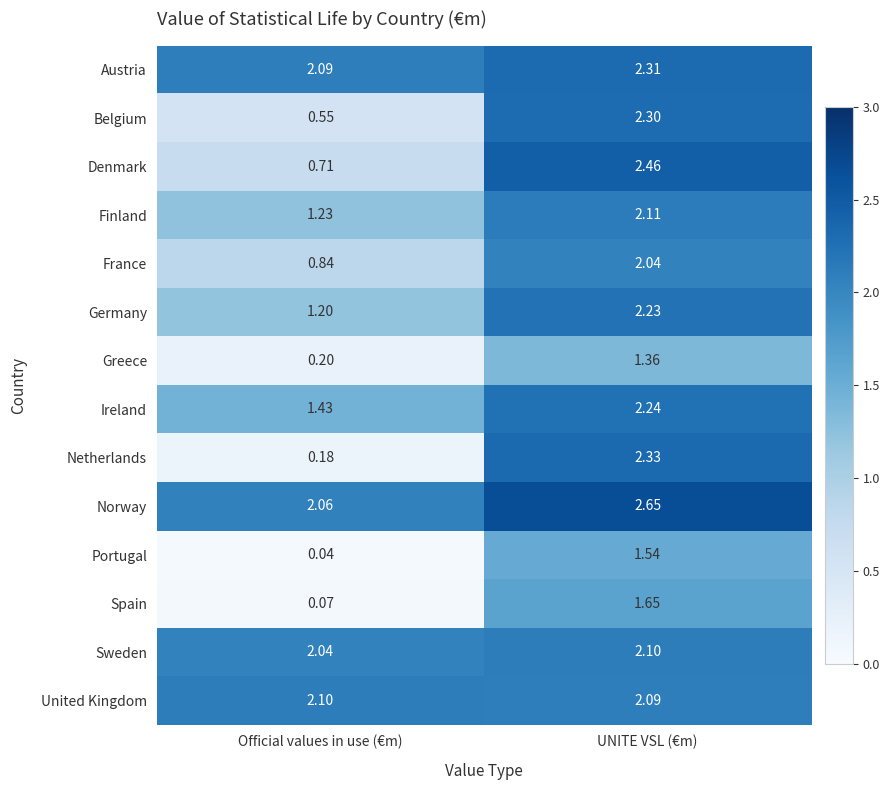

Which category has the lowest value in the France series?

Official values in use (€m)